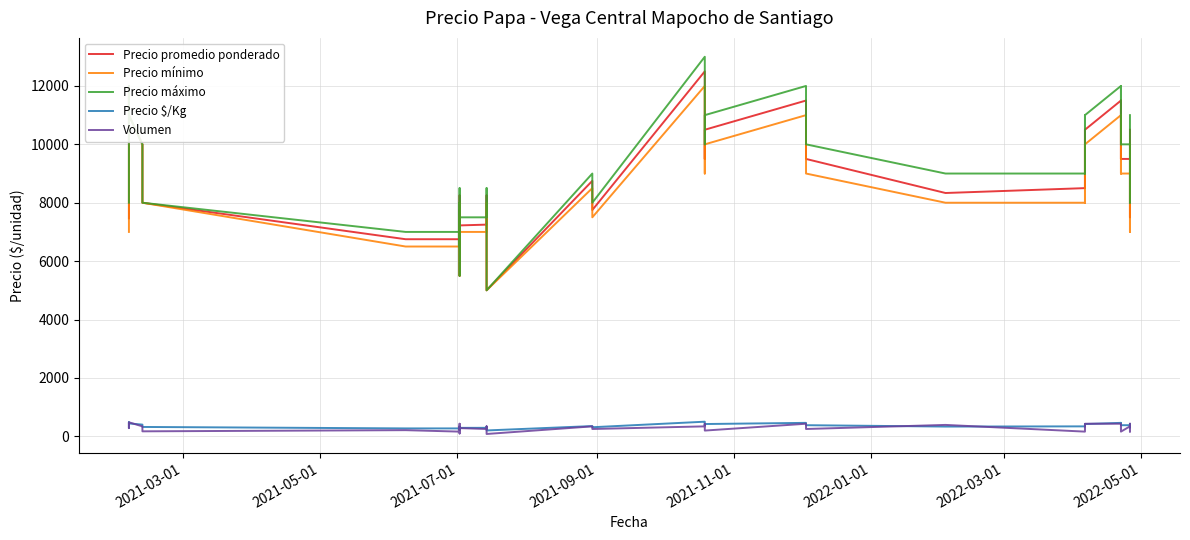

What is the difference between the second highest and minimum values in the Precio máximo series?

7000